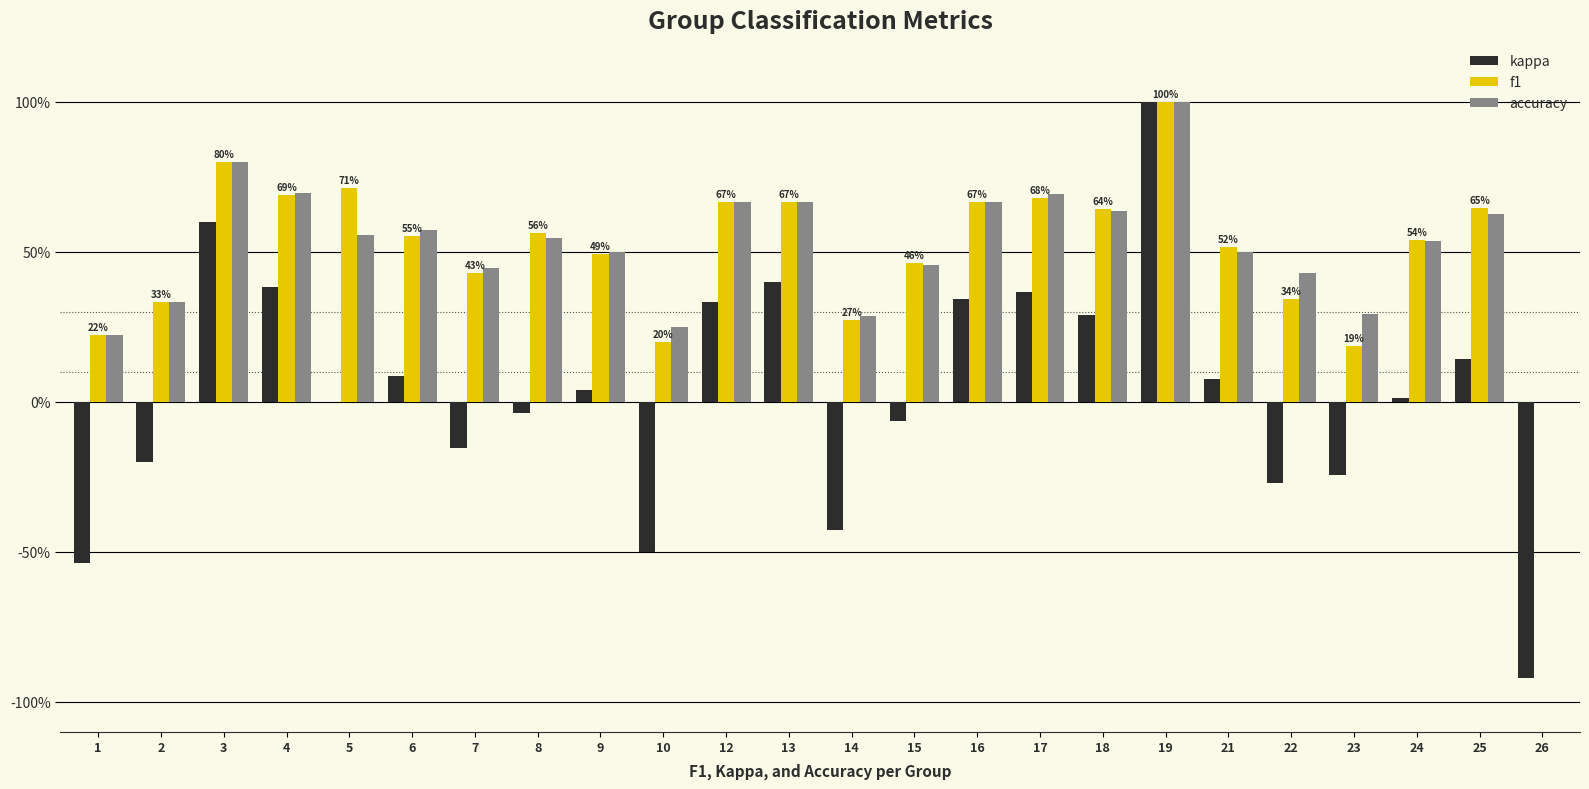

What are all the series names shown in the legend?

kappa, f1, accuracy